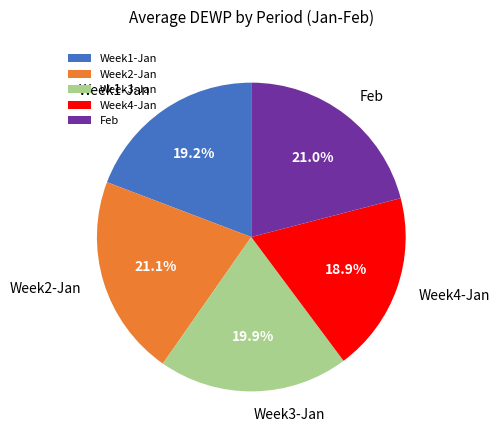

Does any single category account for the majority?

No